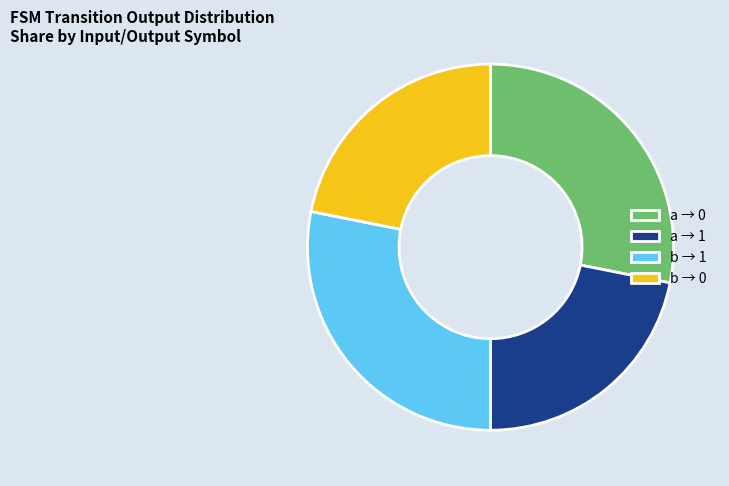

Approximately how many times larger is the value at b → 0 compared to a → 1?

1.0